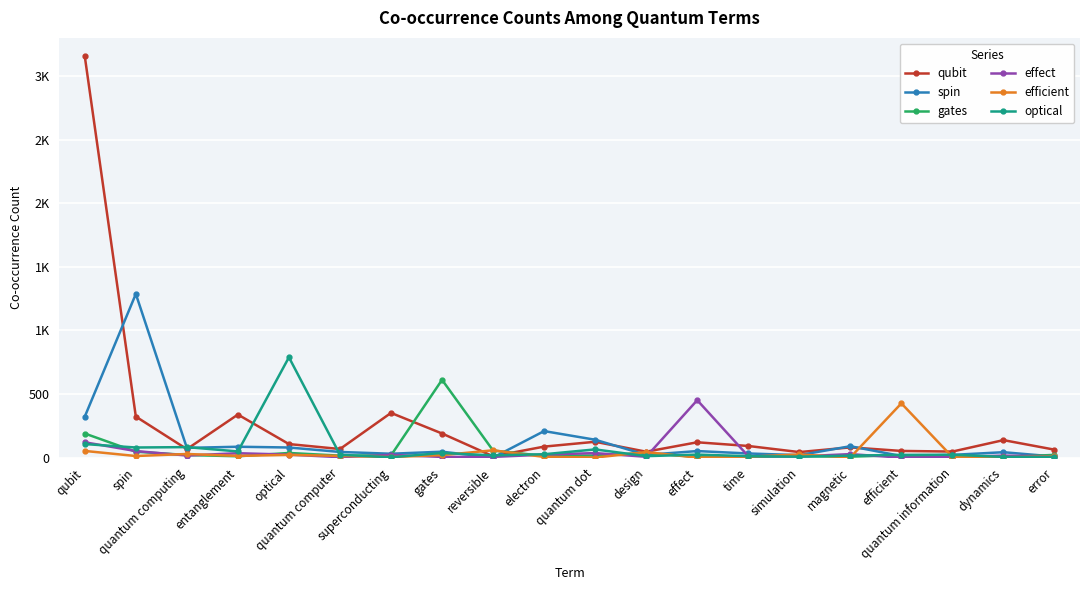

Does the chart have visible grid lines?

Yes